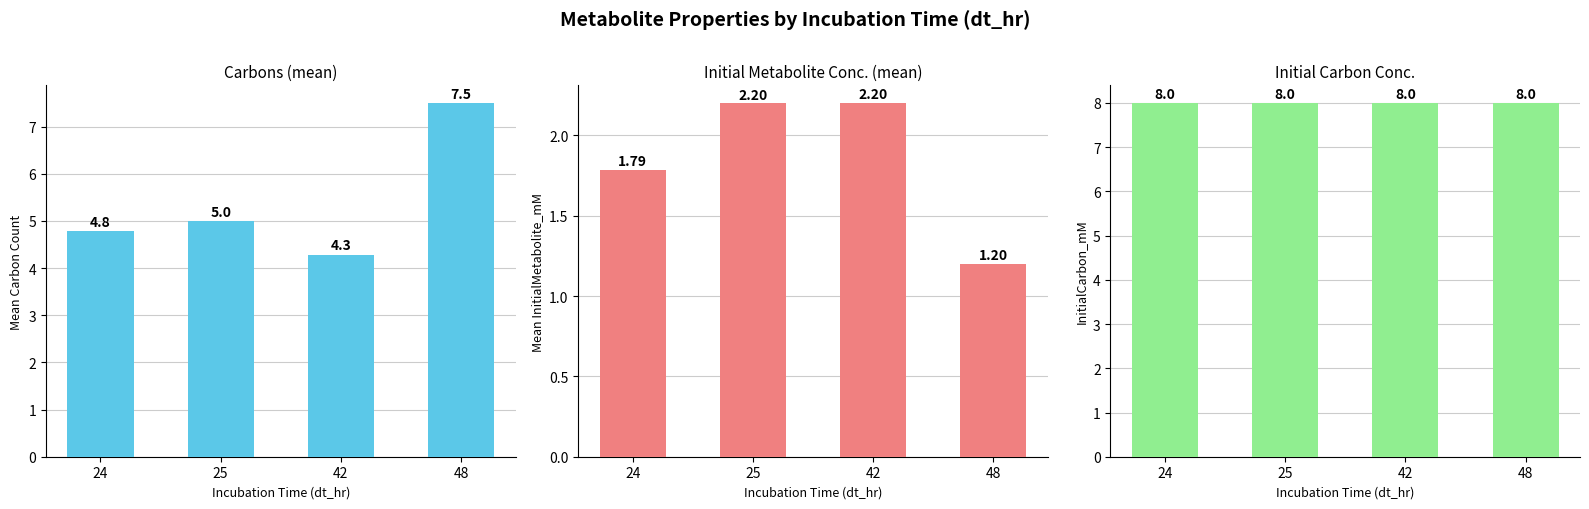

What is the difference between the second highest and minimum values in the InitialMetabolite_mM series?

1.0